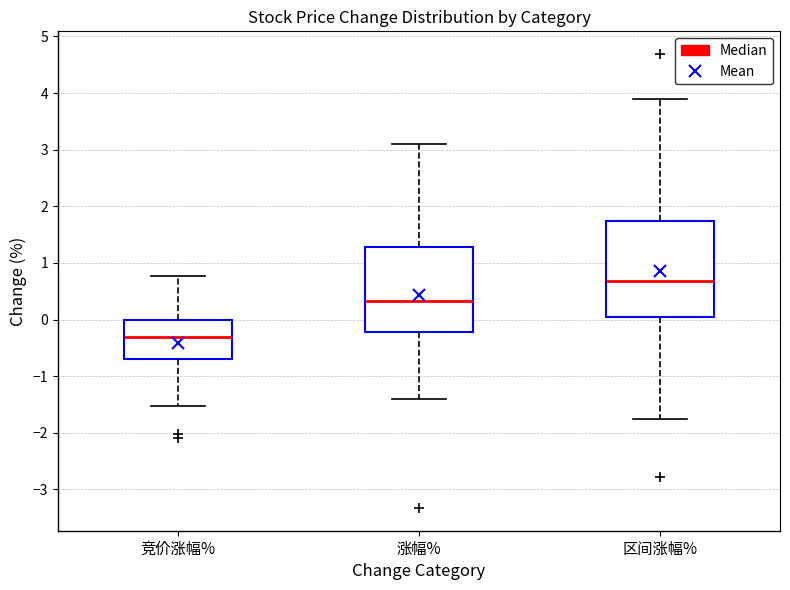

Comparing the boxes themselves (not the whiskers), which one is the tallest?

区间涨幅%